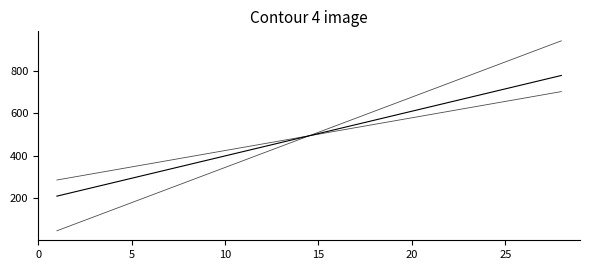

What is the label of the 13th point from the right?

15